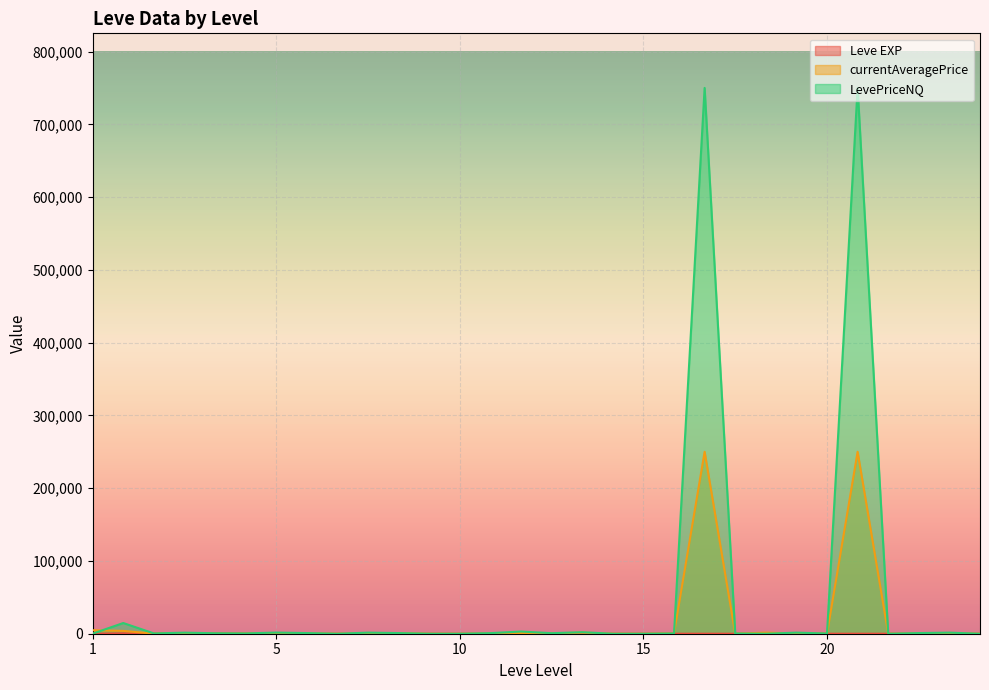

What is the highest value of the LevePriceNQ series?

750000